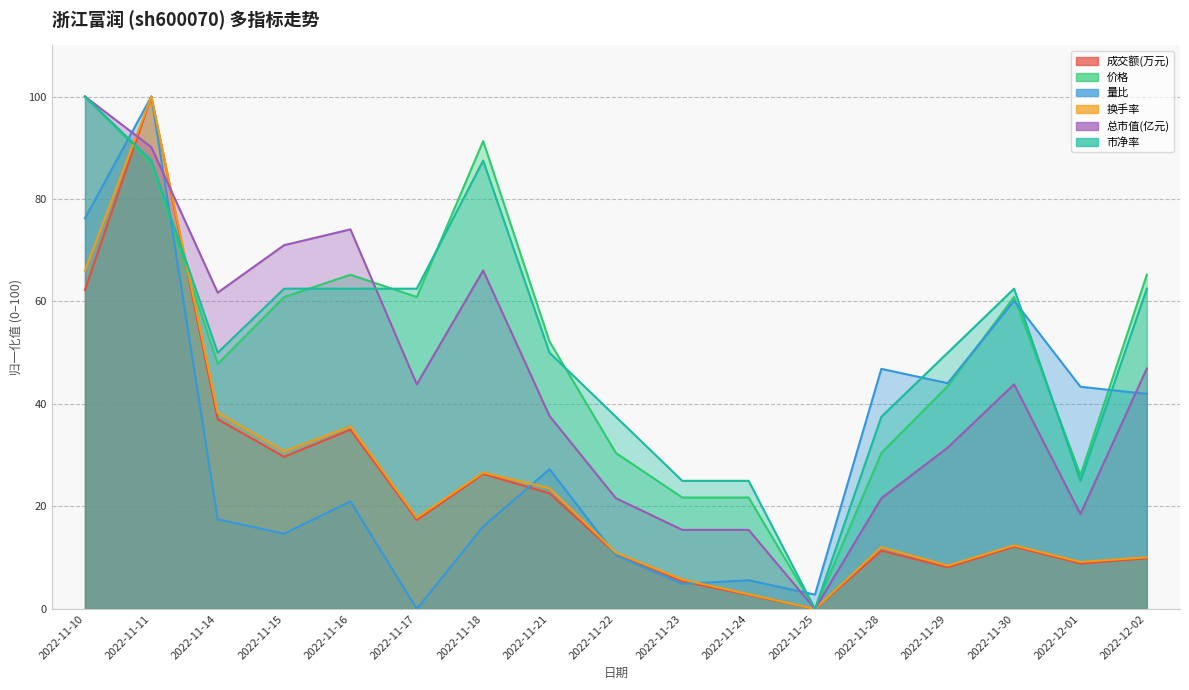

What is the difference between the 总市值(亿元) values at 2022-12-01 and 2022-11-17?

25.3